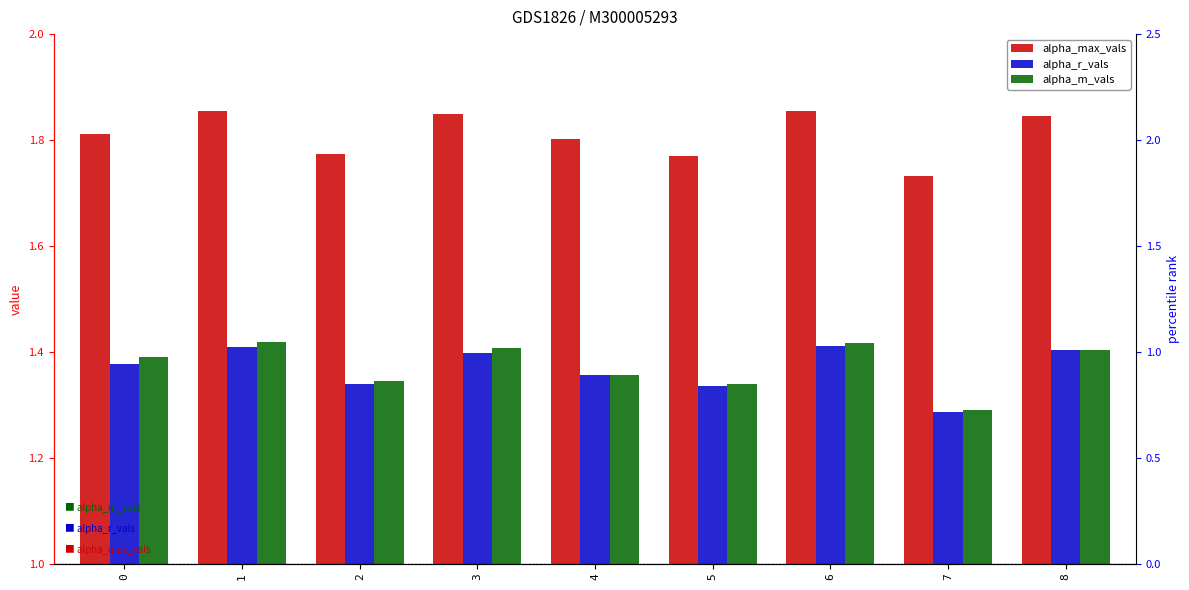

Between 6 and 5, which is larger?

6